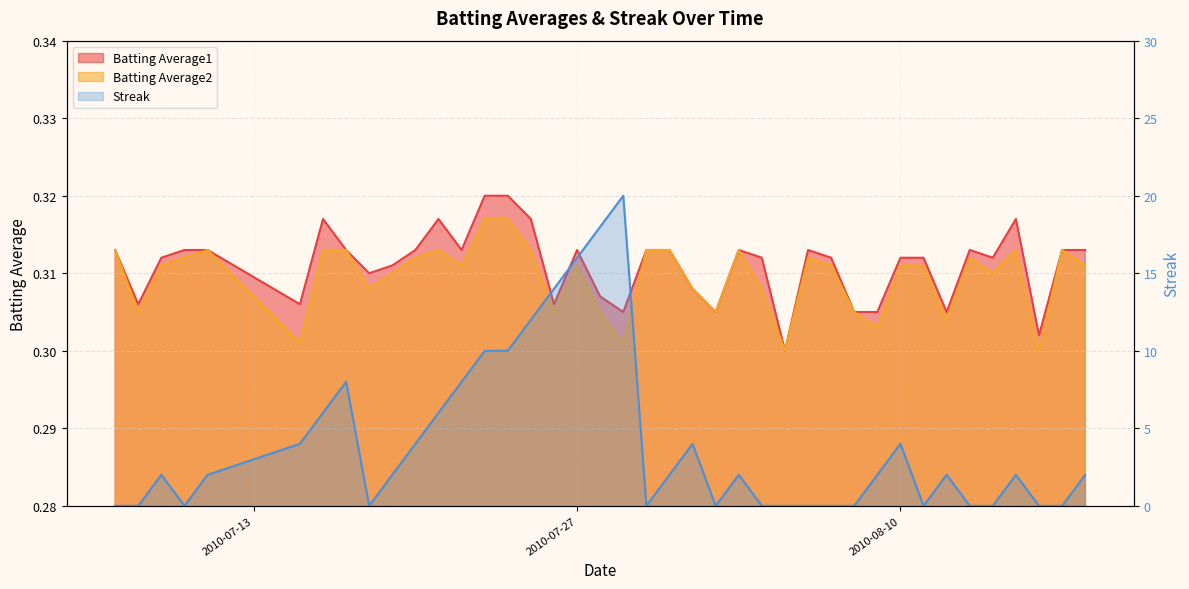

At which category does the chart reach its peak across all series?

2010-07-29